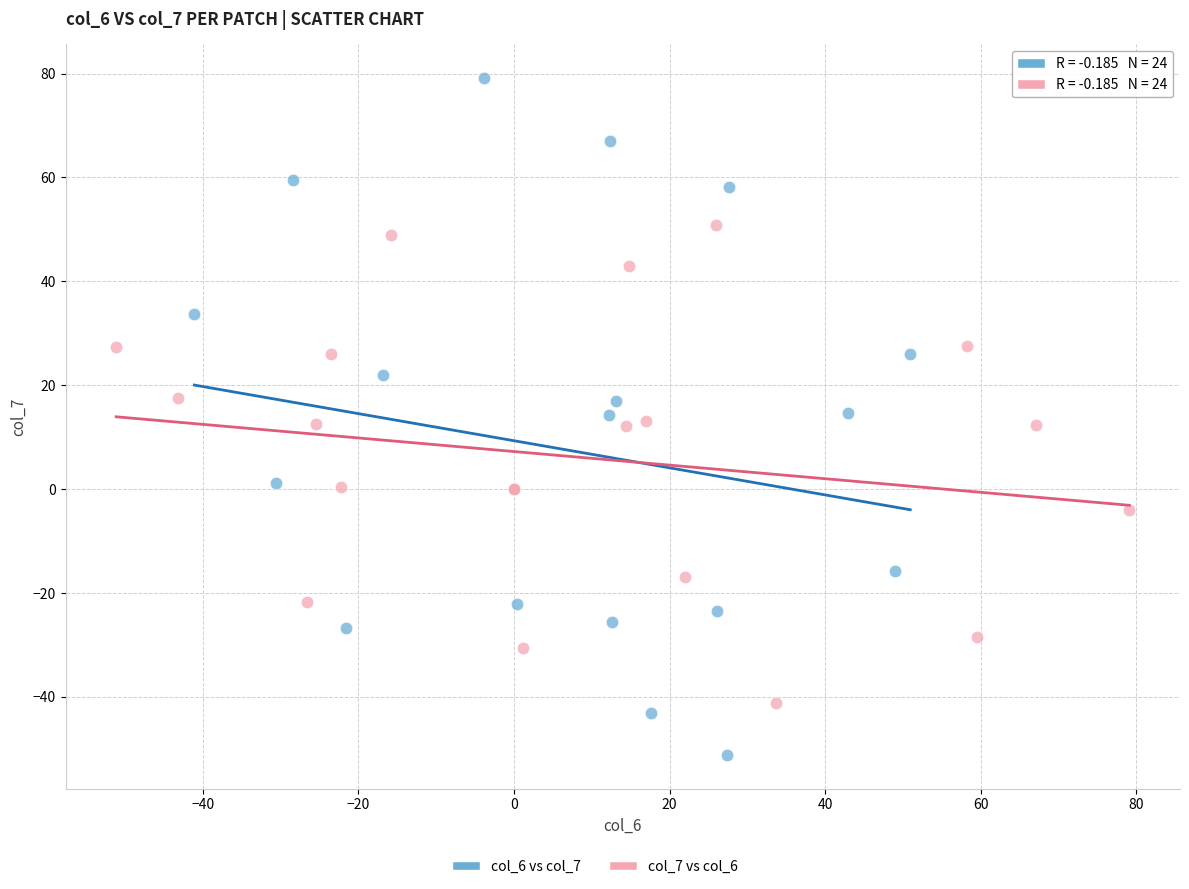

Which series reaches the maximum Y coordinate?

col_6 vs col_7